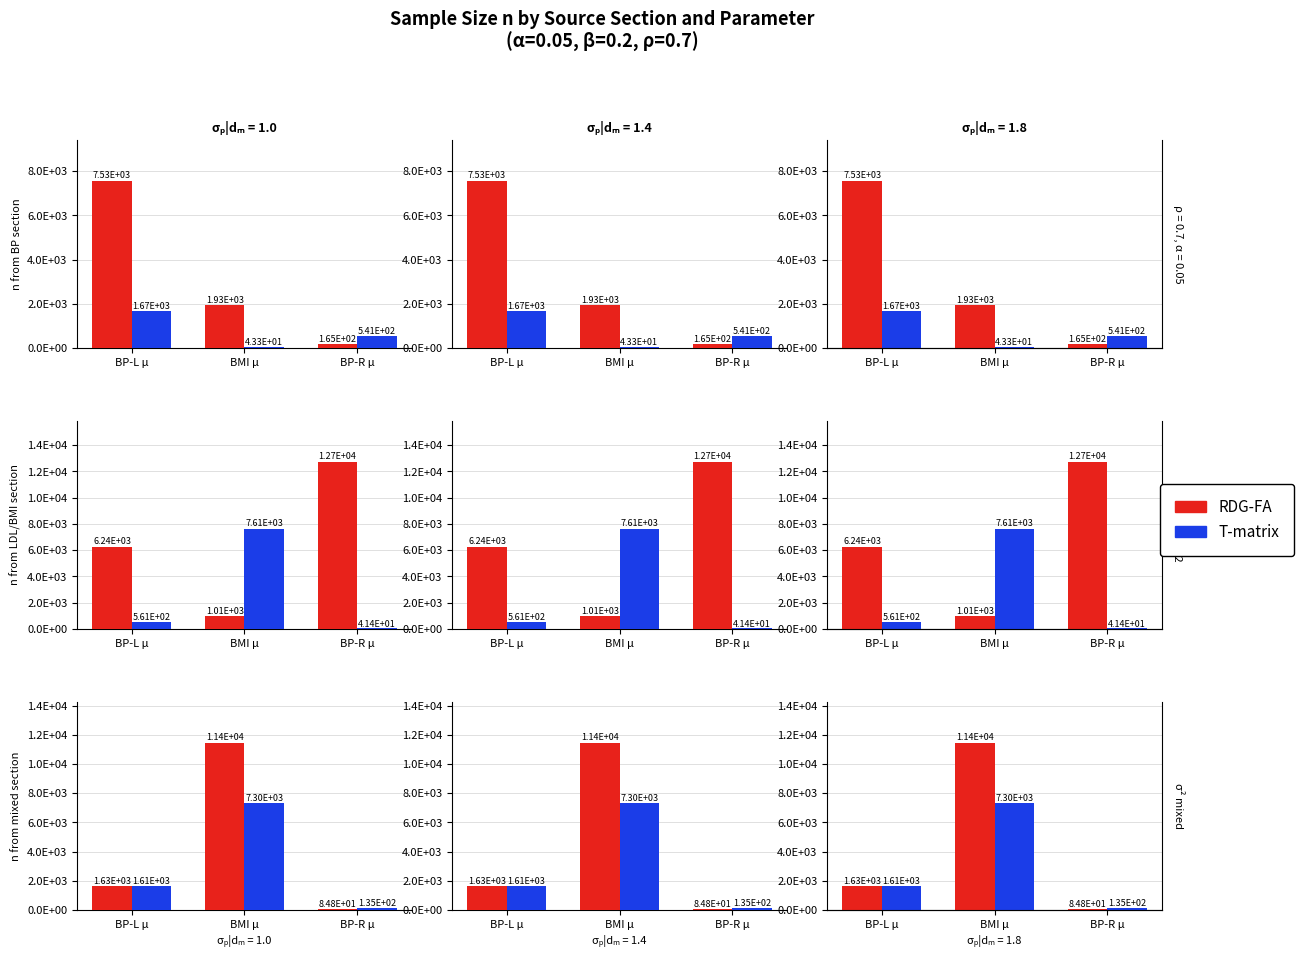

How many data points in RDG-FA are above 1626?

2